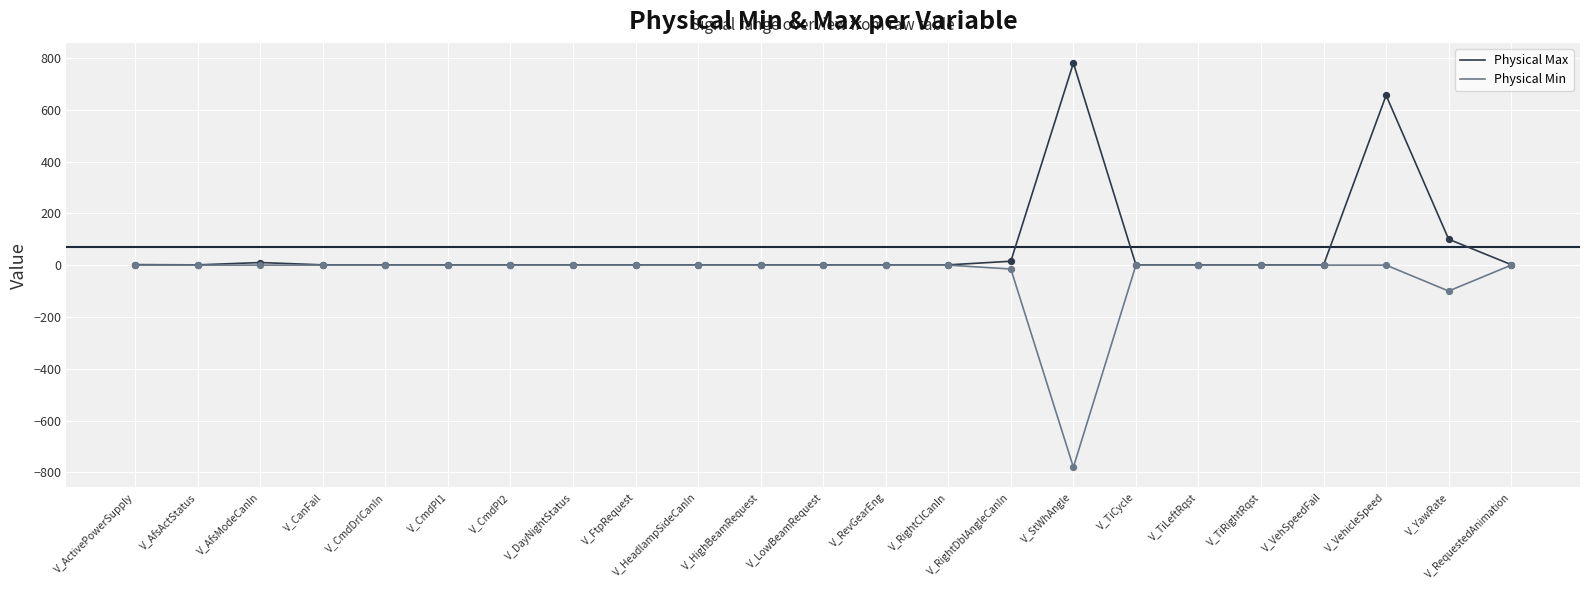

At which category does the chart reach its minimum across all series?

V_StWhAngle